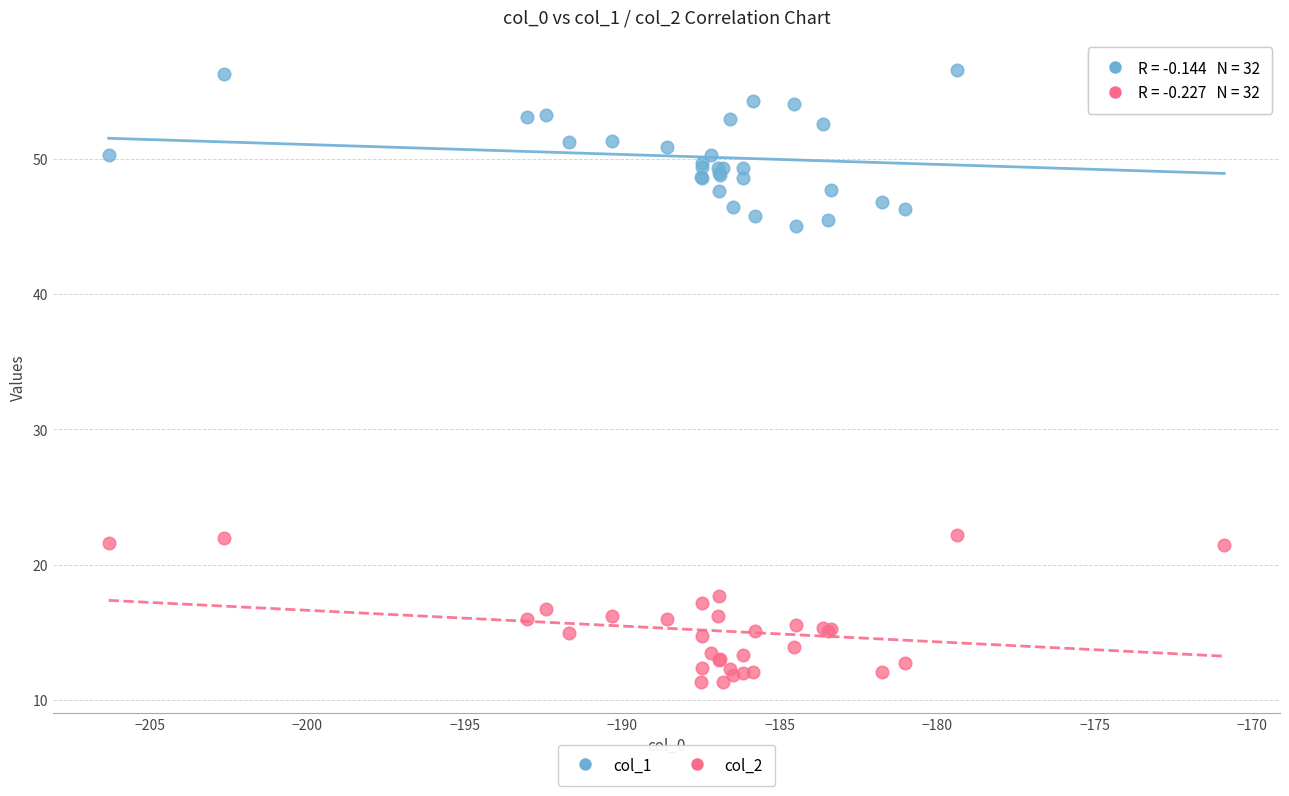

Which series reaches the maximum Y coordinate?

col_1